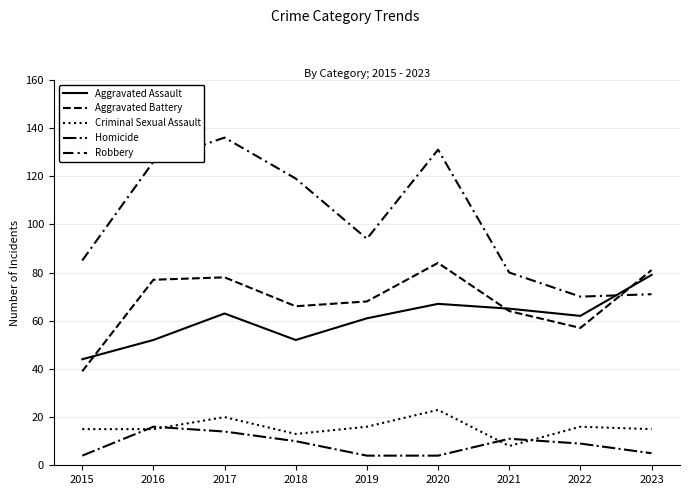

At which category does Criminal Sexual Assault reach its first local valley?

2018